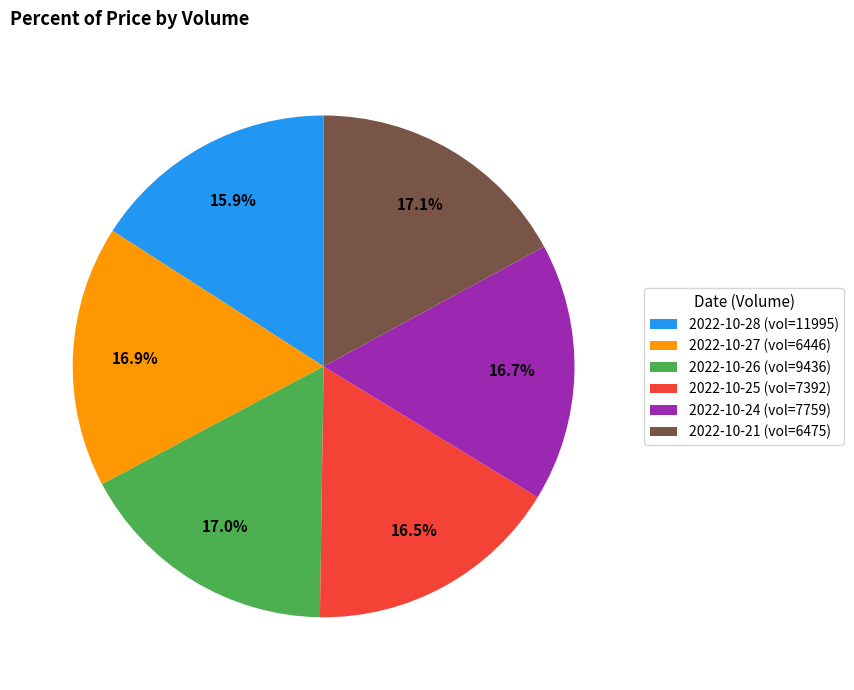

To the nearest percent, what is the average slice percentage?

17%